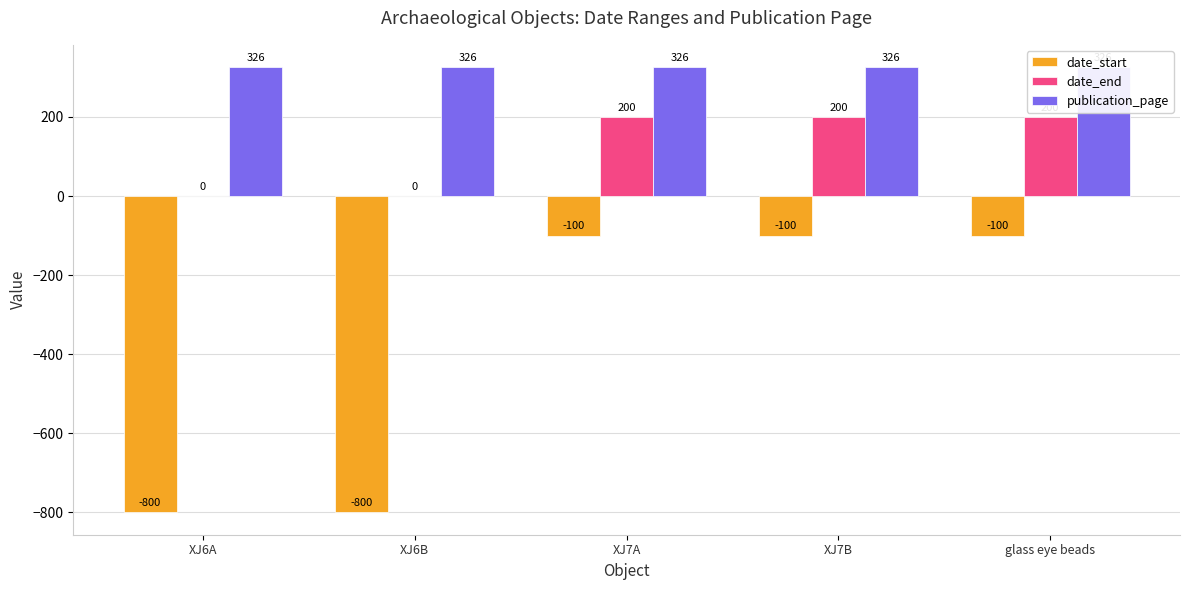

True or false: publication_page has a value of 211 at XJ6B.

False